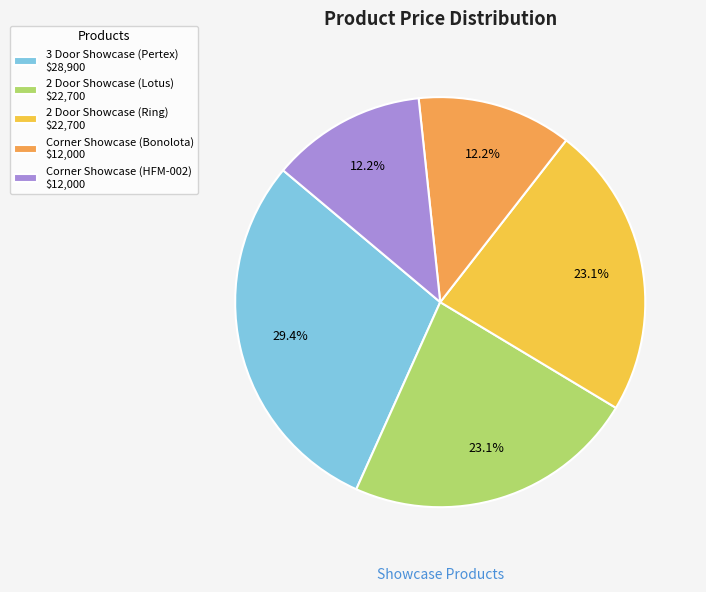

True or false: Corner Showcase (Bonolota) accounts for 12% of the total.

True